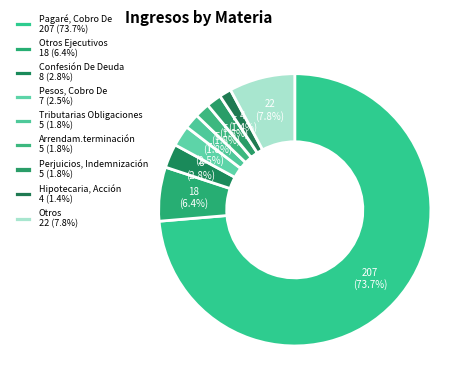

Is there any slice that represents more than half of the pie?

Yes